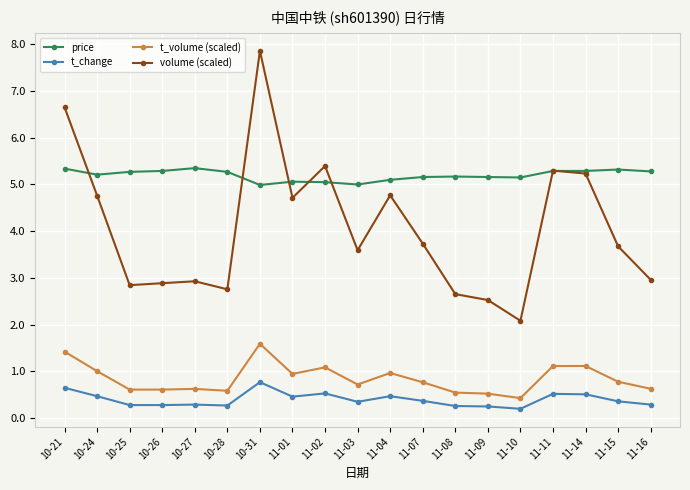

True or false: volume (scaled) has more than 1 points higher than both neighbors.

True